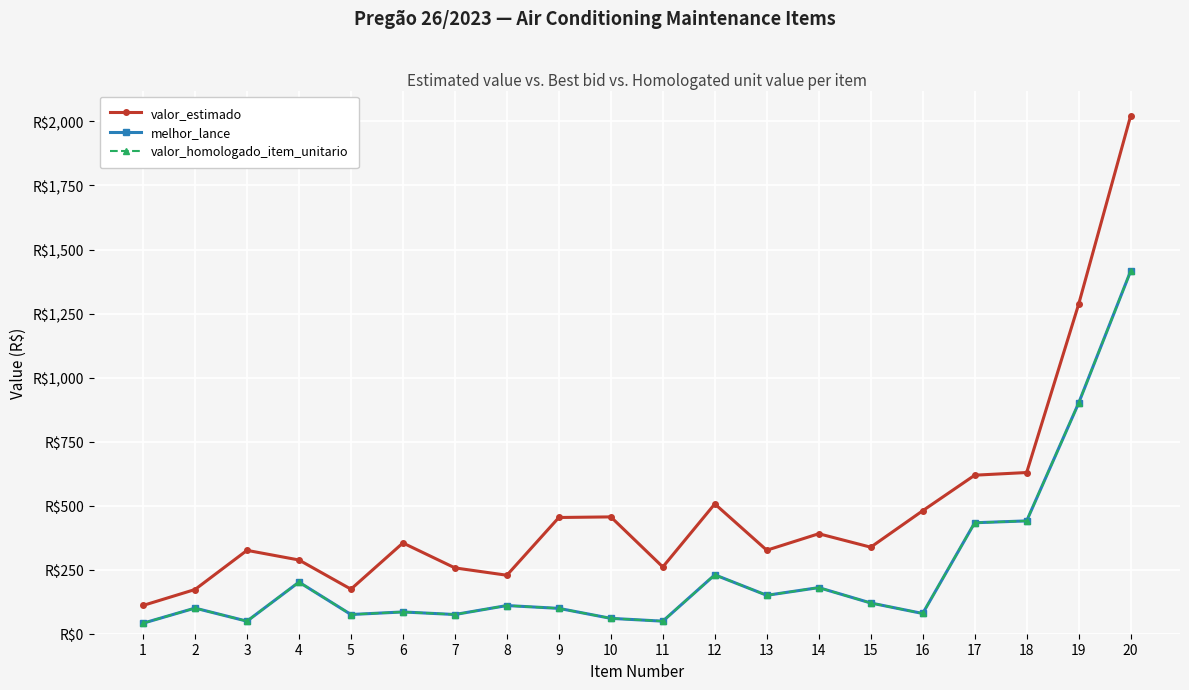

What is the maximum value shown in the chart?

2021.5